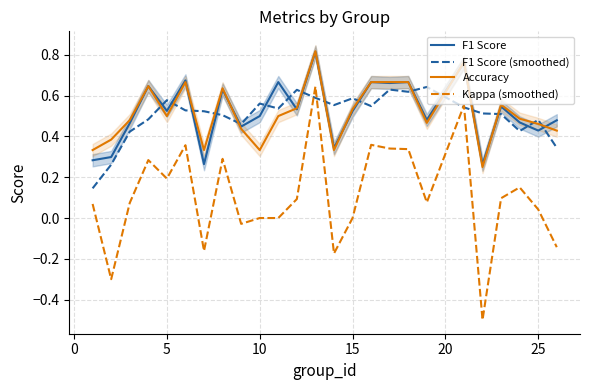

Reading left to right, extract all data points from this chart.

F1 Score: 0.3	0.3	0.5	0.6	0.5	0.7	0.3	0.6	0.4	0.5	0.7	0.5	0.8	0.3	0.5	0.7	0.7	0.7	0.5	0.8	0.3	0.5	0.5	0.4	0.5
F1 Score (smoothed): 0.1	0.3	0.4	0.5	0.6	0.5	0.5	0.5	0.5	0.6	0.5	0.6	0.6	0.6	0.6	0.5	0.6	0.6	0.6	0.5	0.5	0.5	0.4	0.5	0.3
Accuracy: 0.3	0.4	0.5	0.6	0.5	0.7	0.3	0.6	0.4	0.3	0.5	0.5	0.8	0.3	0.5	0.7	0.7	0.7	0.5	0.8	0.2	0.6	0.5	0.5	0.4
Kappa (smoothed): 0.1	-0.3	0.1	0.3	0.2	0.4	-0.2	0.3	-0.0	0.0	0.0	0.1	0.6	-0.2	0.0	0.4	0.3	0.3	0.1	0.6	-0.5	0.1	0.2	0.0	-0.1